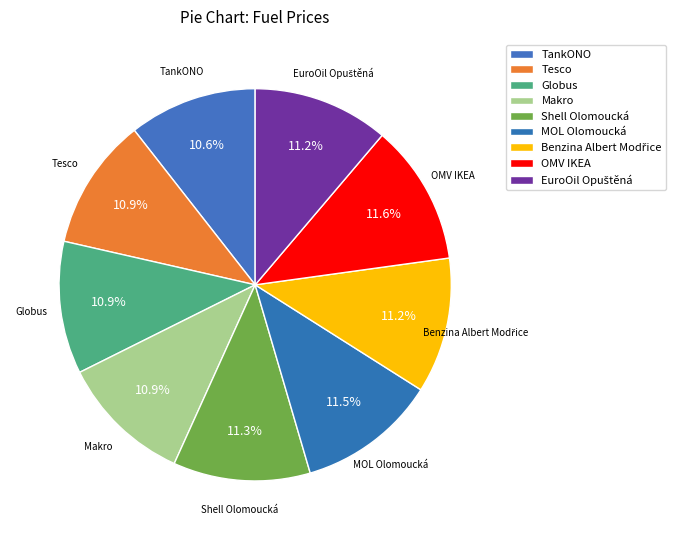

Which slice is the smallest?

TankONO